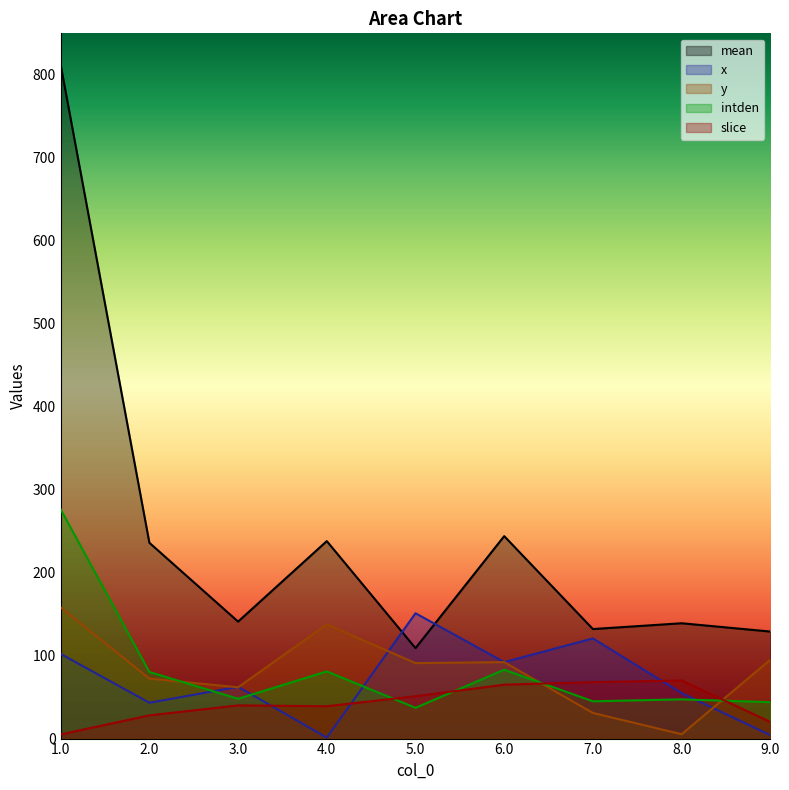

What is the value of the x point at the 6th from the left?

92.2